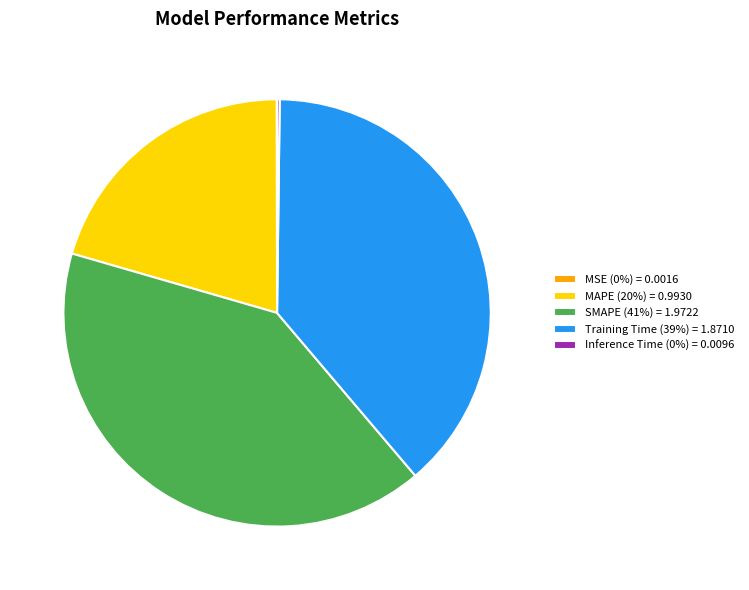

Do MAPE and Training Time together represent more than half of the pie?

Yes